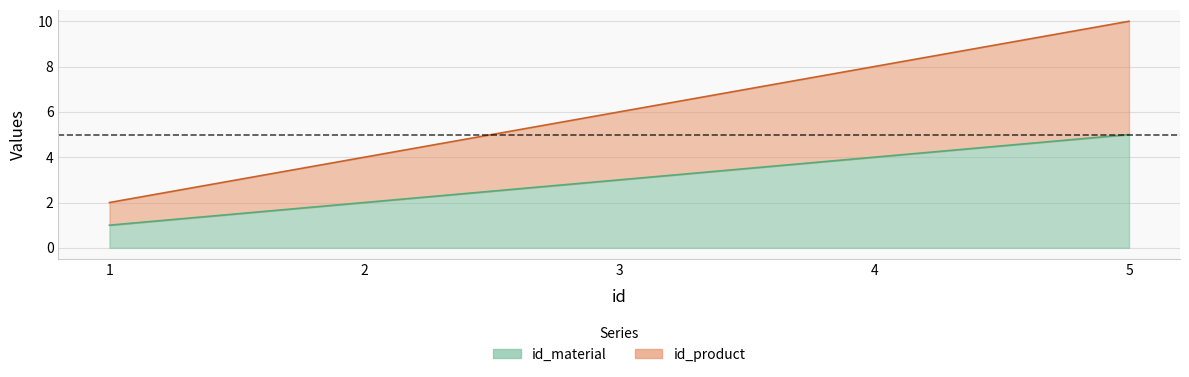

List the labels in order of id_material value, largest first.

5, 4, 3, 2, 1